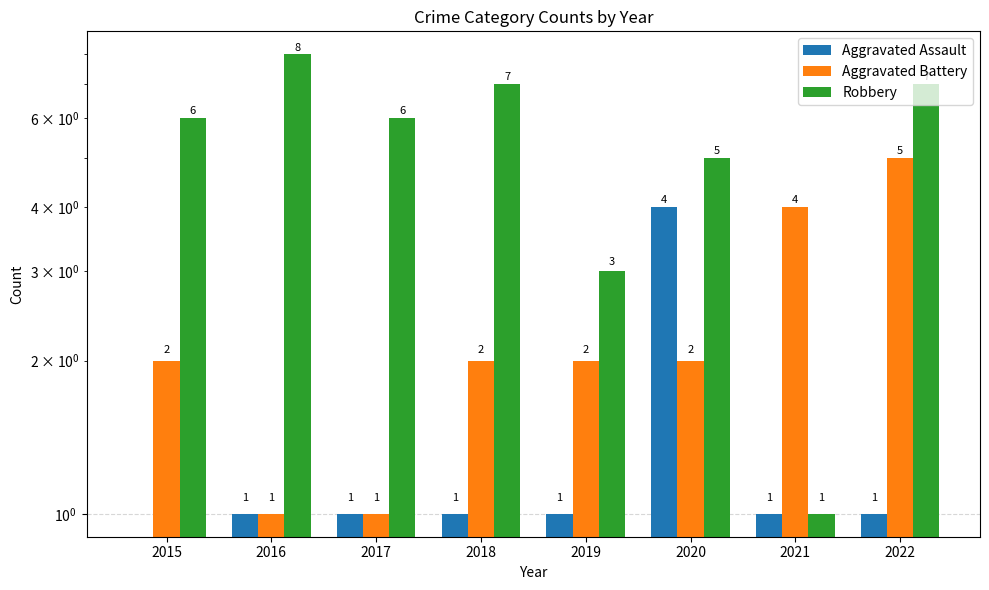

What is the maximum value shown in the chart?

8